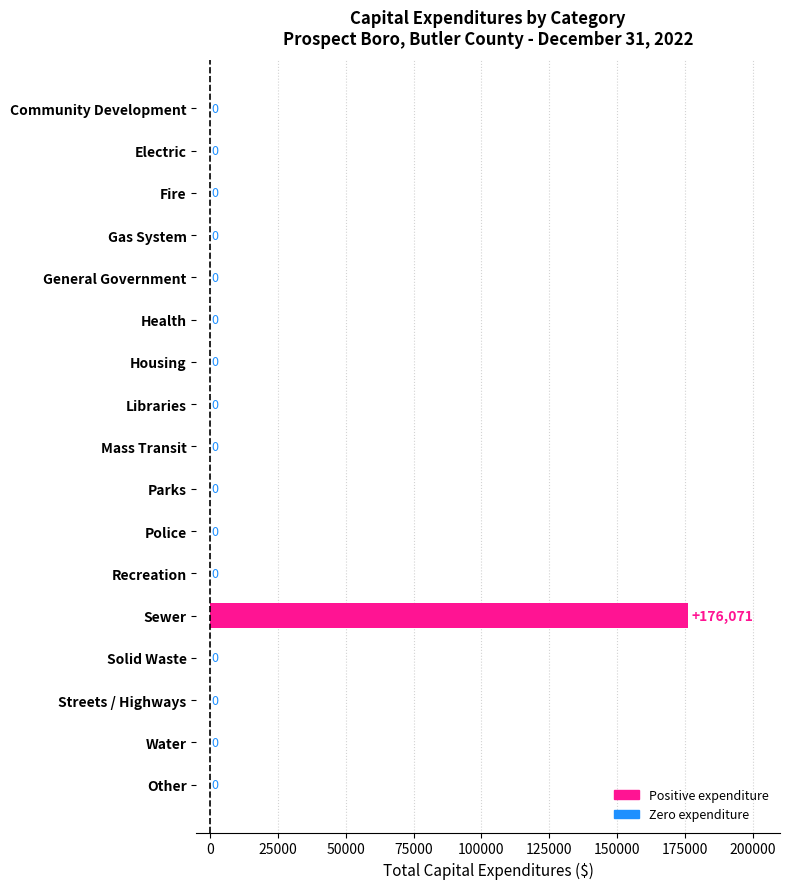

True or false: the data shows 0 at Parks.

True